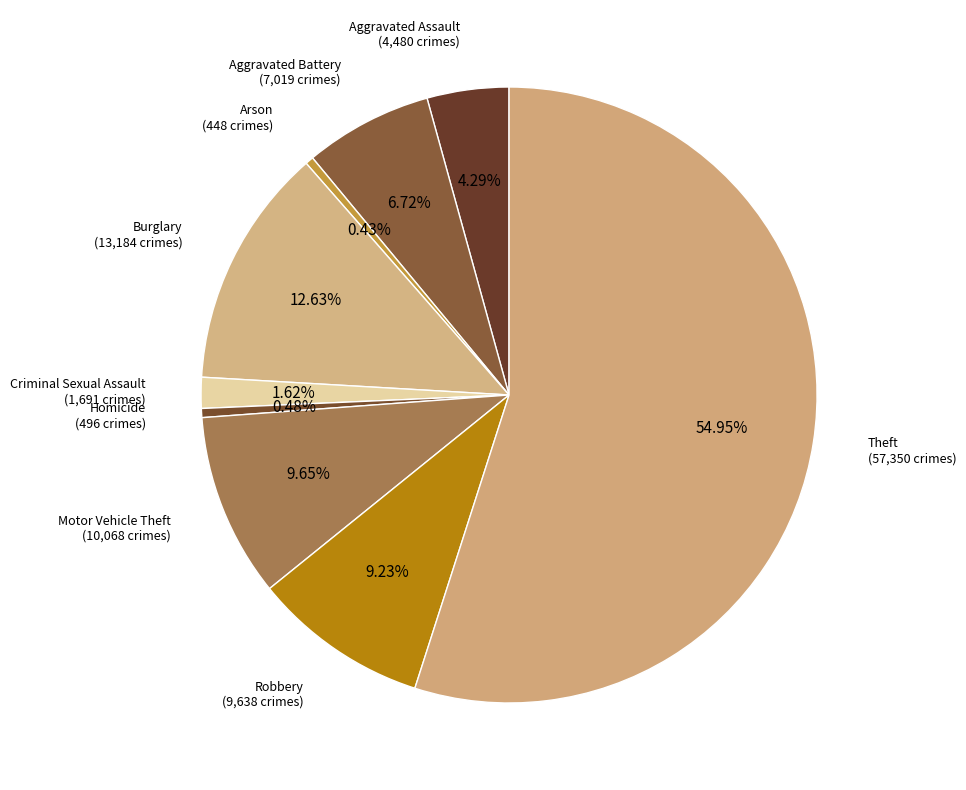

Approximately how many times larger is the value at Aggravated Assault compared to Robbery?

0.5